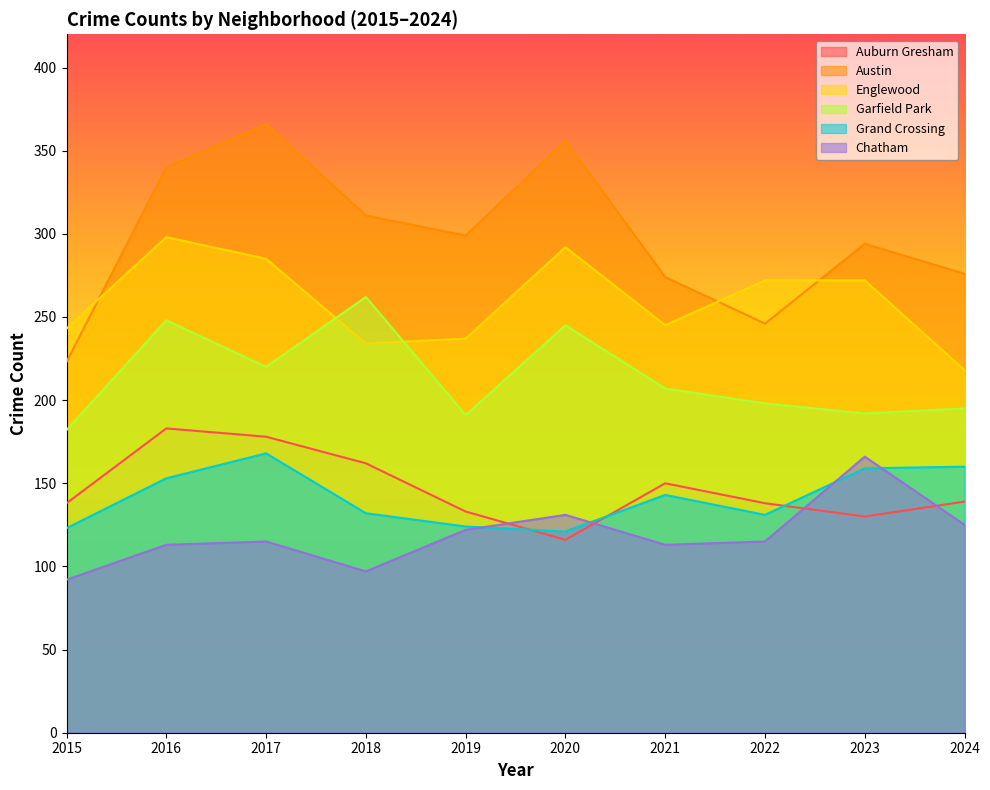

What is the total value across all series at 2022?

1100